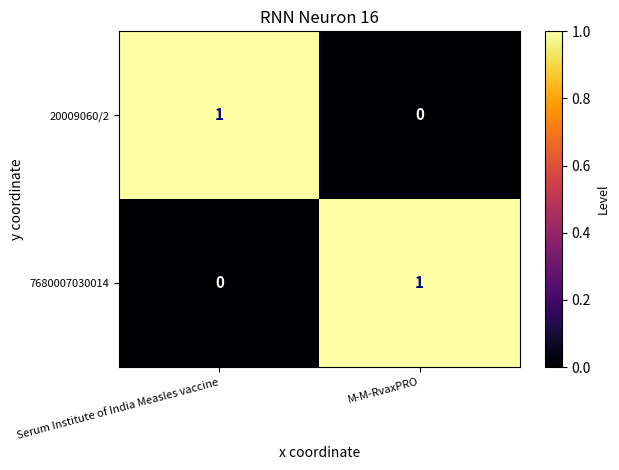

Is it true that 20009060/2 equals 1 at Serum Institute of India Measles vaccine?

True